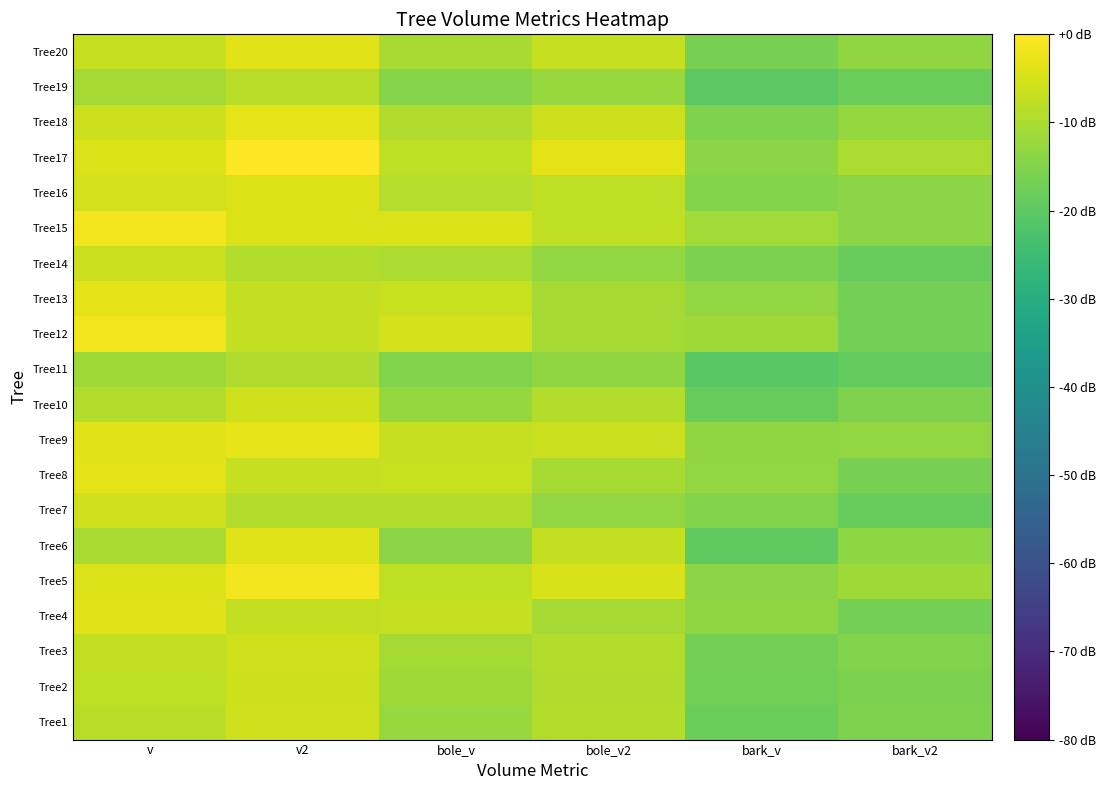

At which category is the sum across all series the highest?

v2